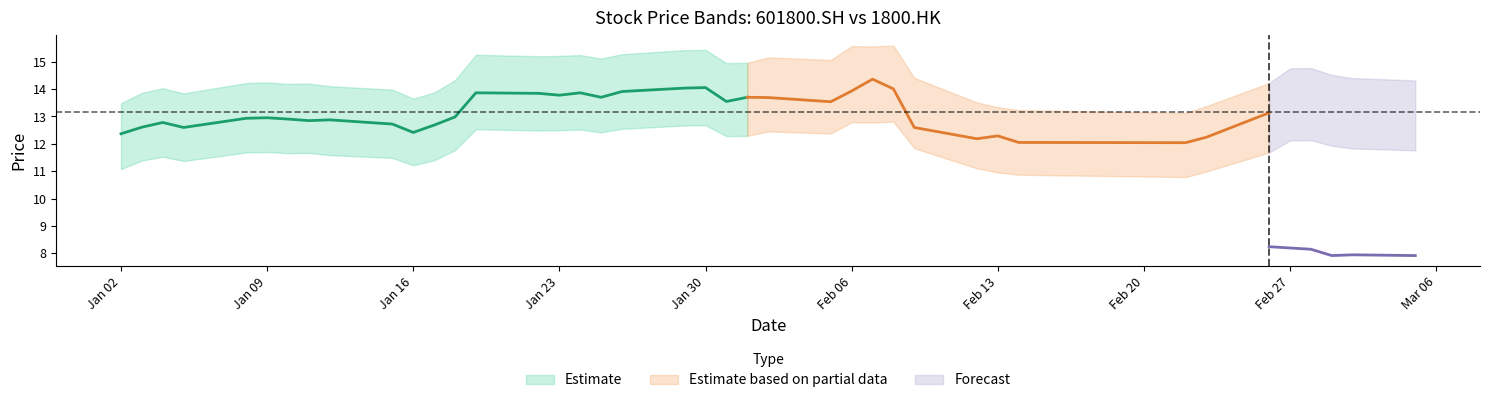

At which category does the chart reach its peak across all series?

2018-02-08